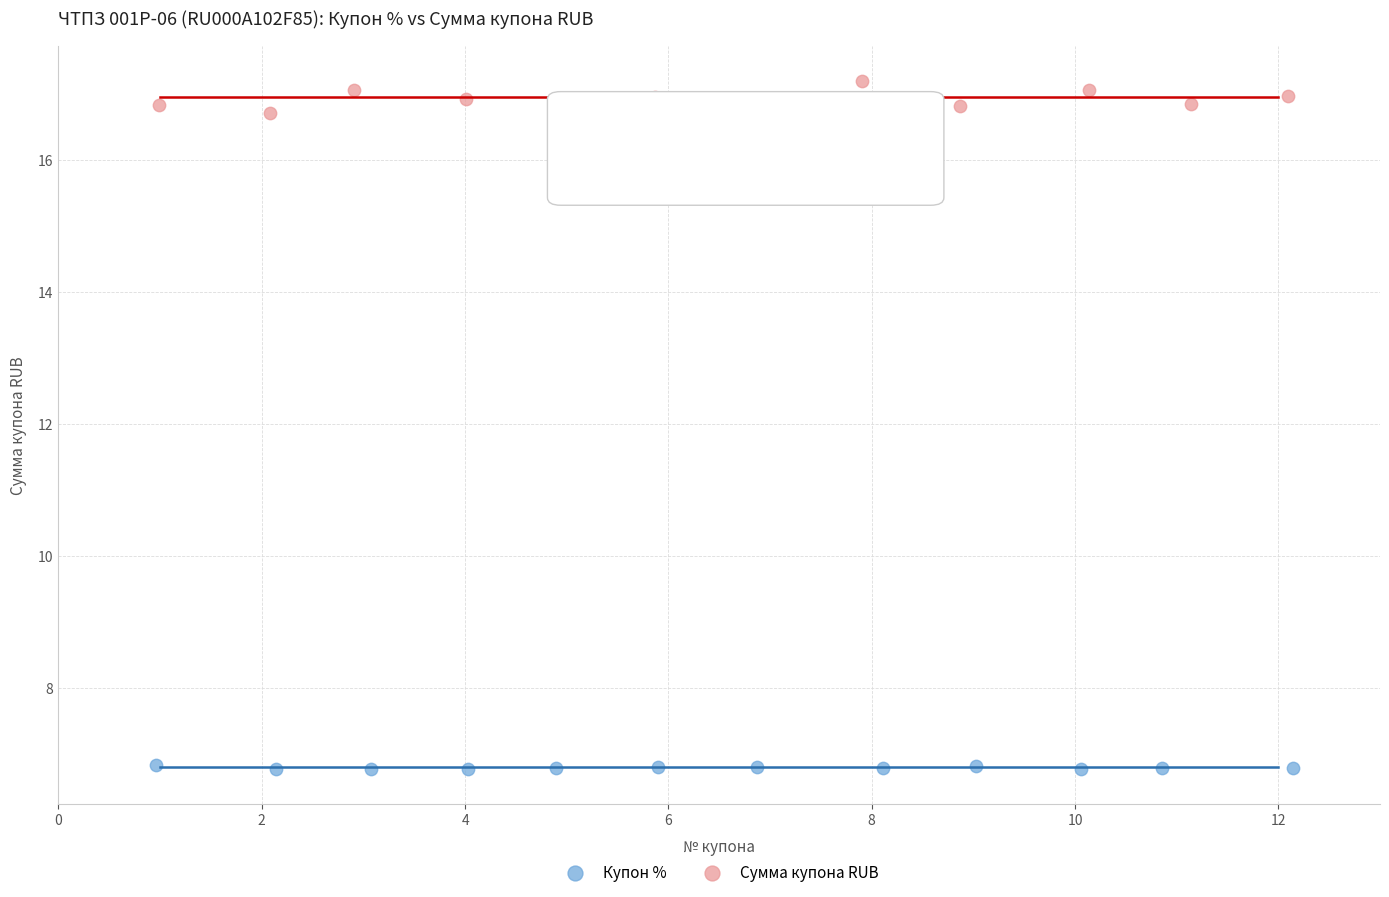

What are all the series names shown in the legend?

Купон %, Сумма купона RUB